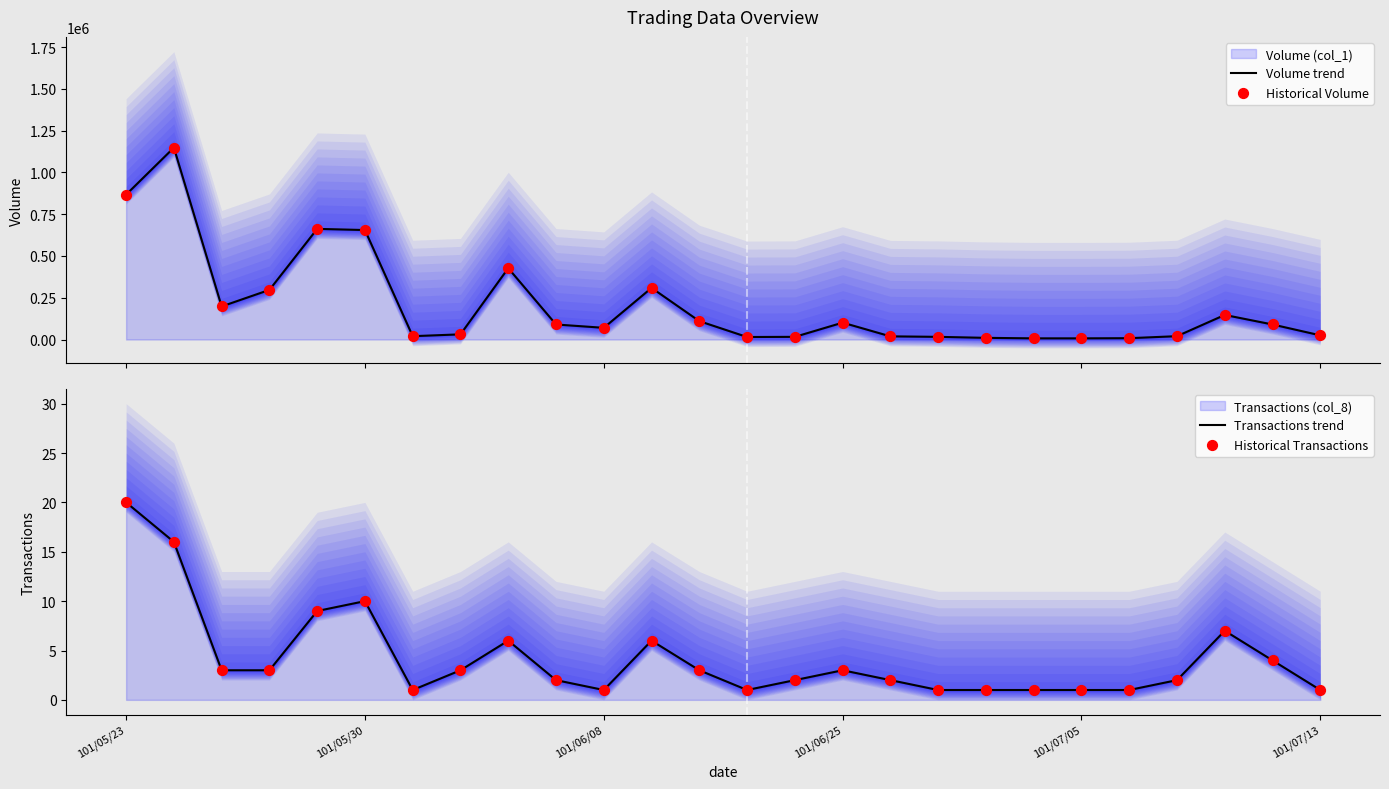

At how many categories does at least one series exceed 529154?

4